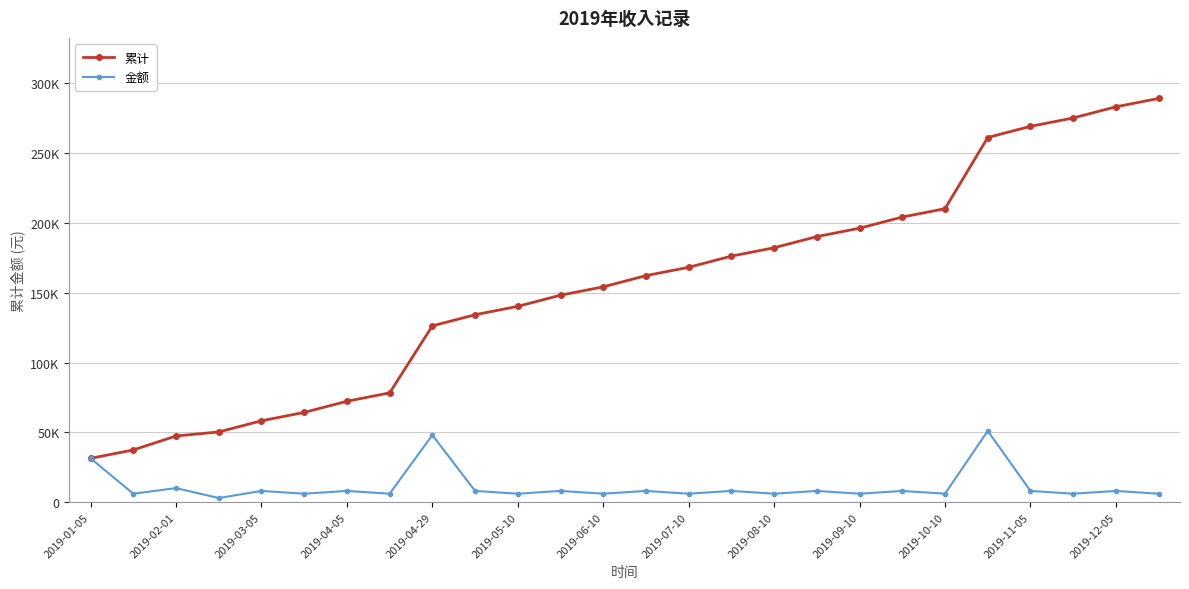

Does the chart have visible grid lines?

Yes